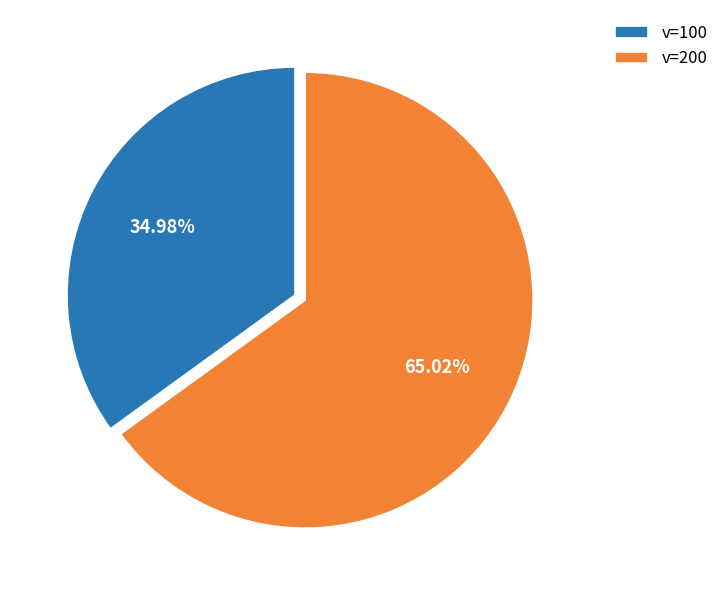

What is the ratio of the value at v=100 to the value at v=200?

0.5